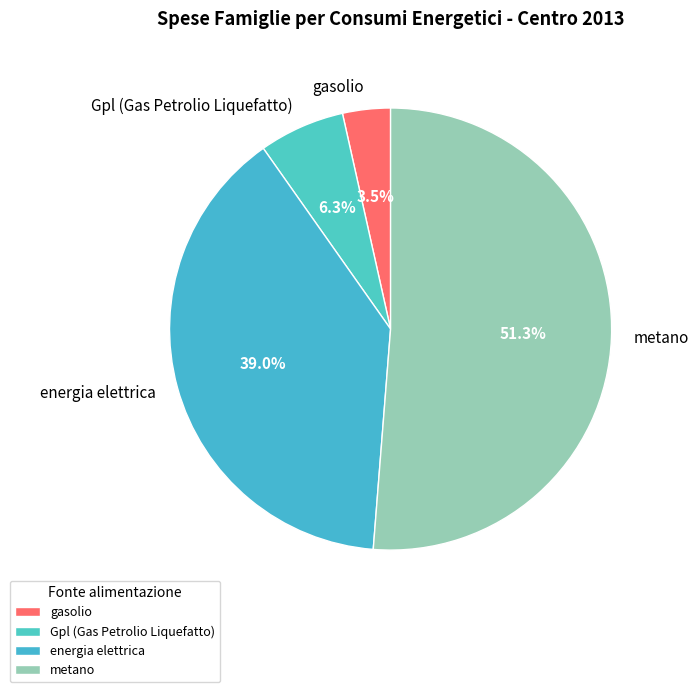

Is there any slice that represents more than half of the pie?

Yes